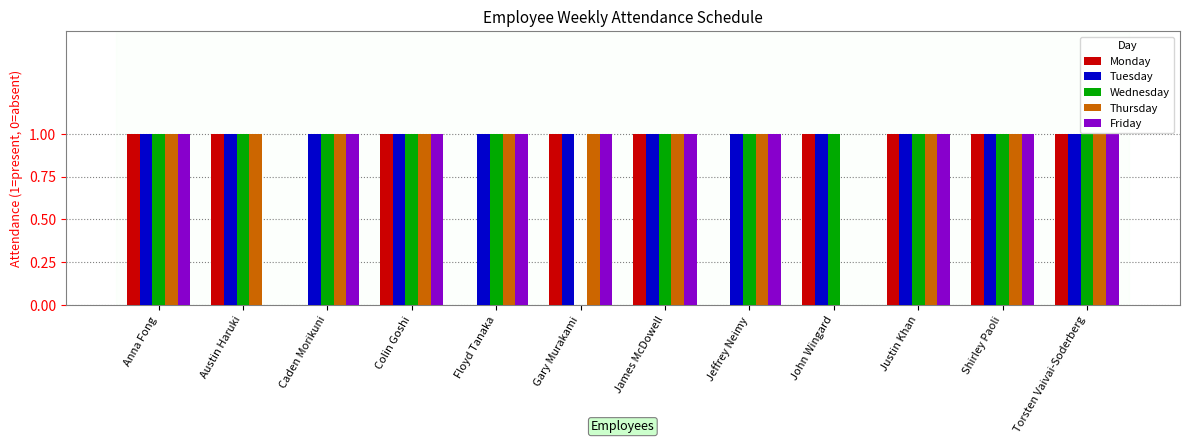

The Tuesday series shows 1 at Floyd Tanaka. True or false?

True